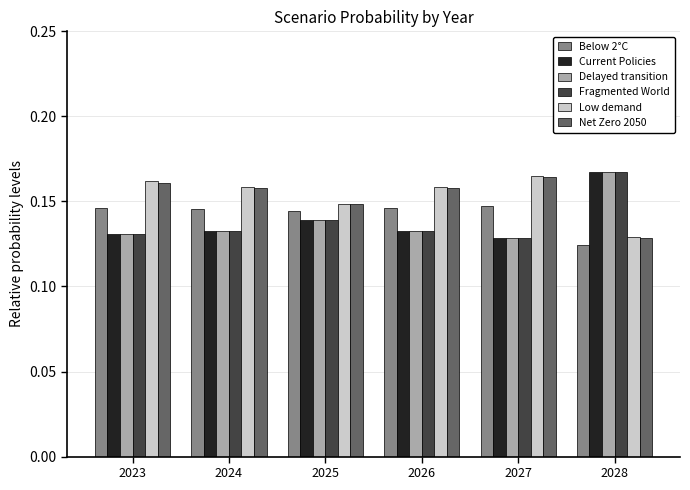

How many Fragmented World values are between 0 and 1?

6